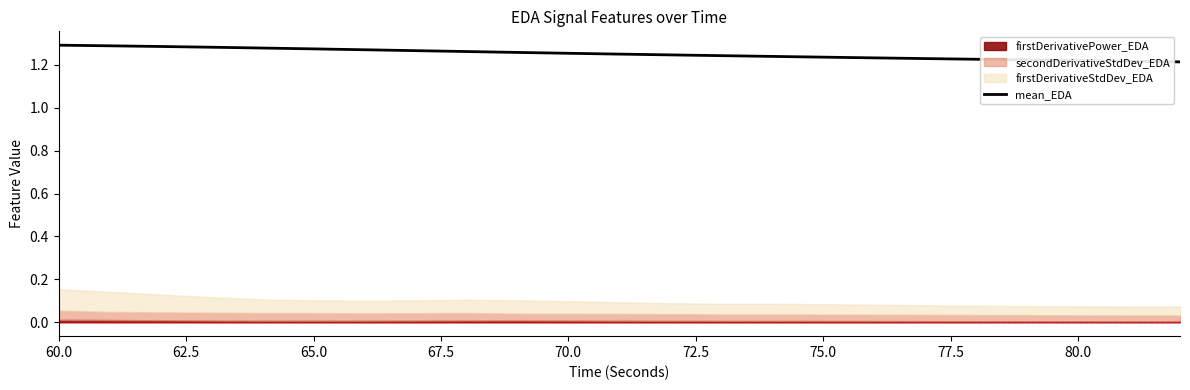

What is the difference between the maximum and minimum values?

0.1